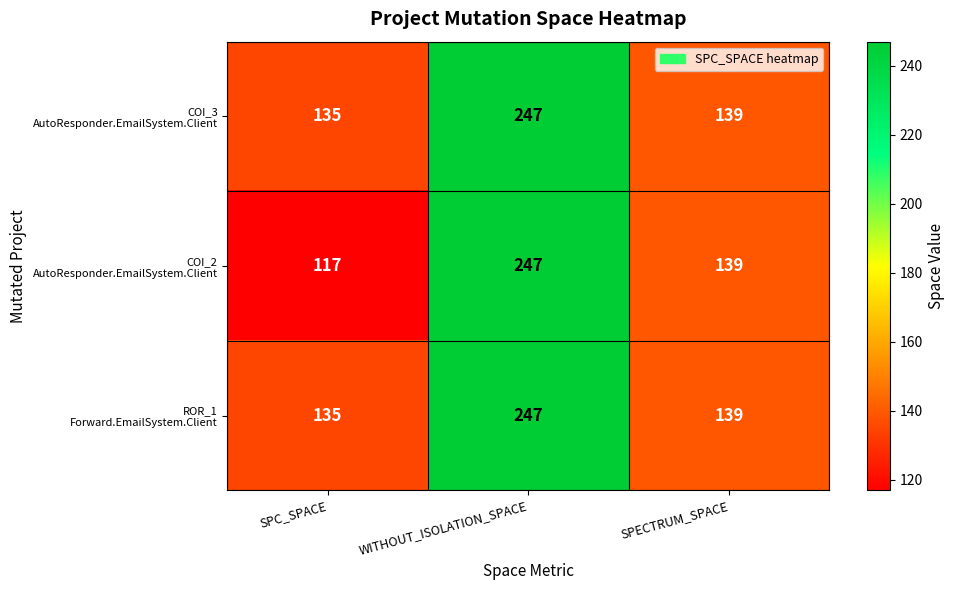

What is the maximum value shown in the chart?

247